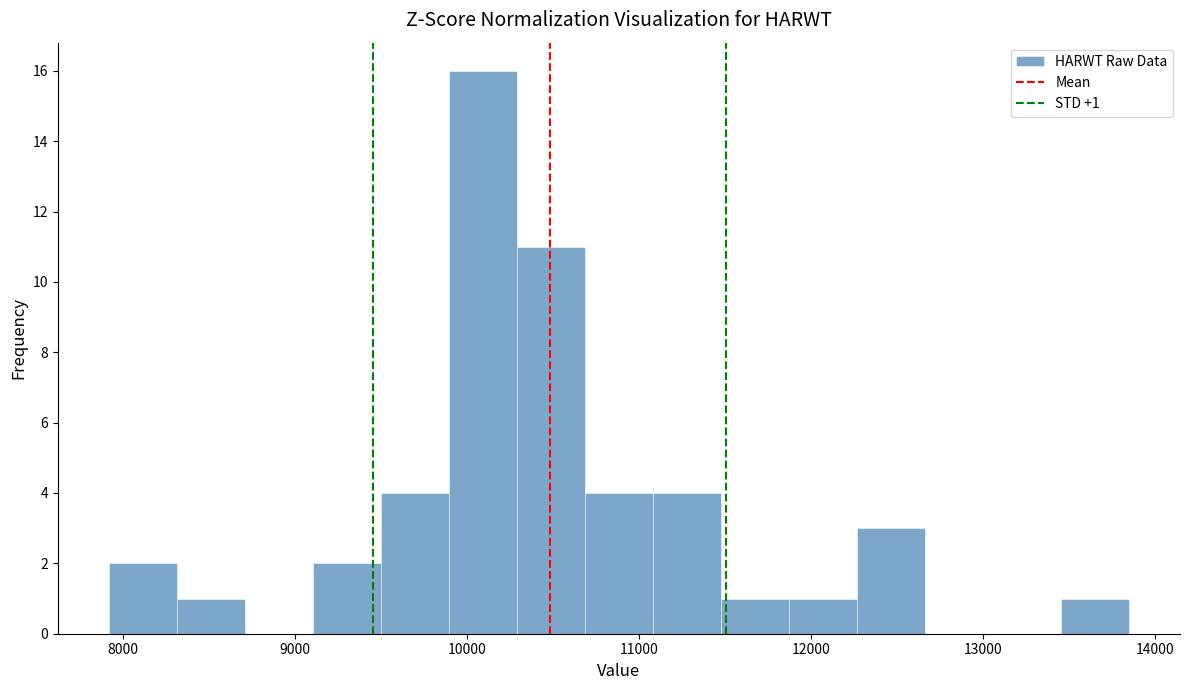

Read against the x-axis, roughly where is the centre of the tallest bar?

10100